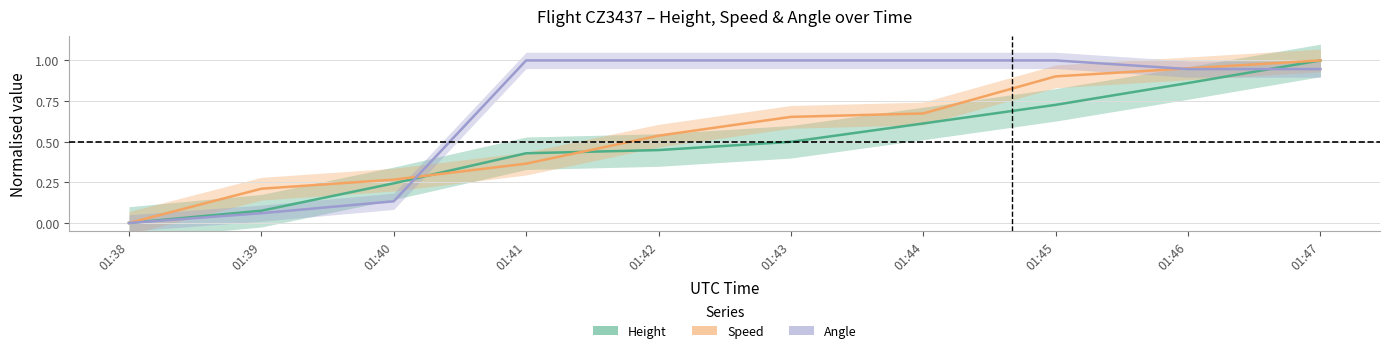

Which series changed the most between 01:39 and 01:44?

Angle